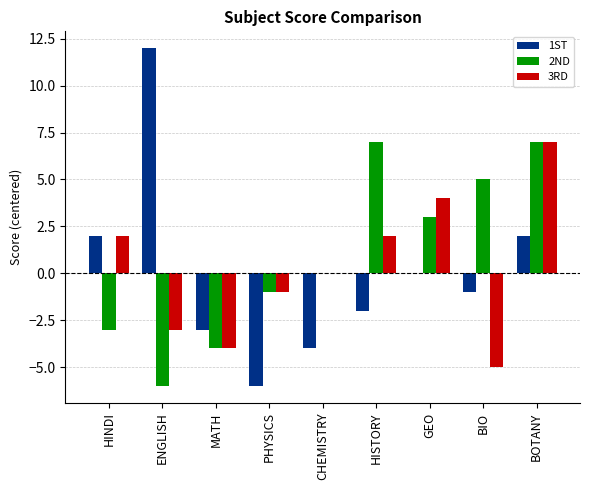

What is the sum of the 3RD values at PHYSICS and BIO?

-6